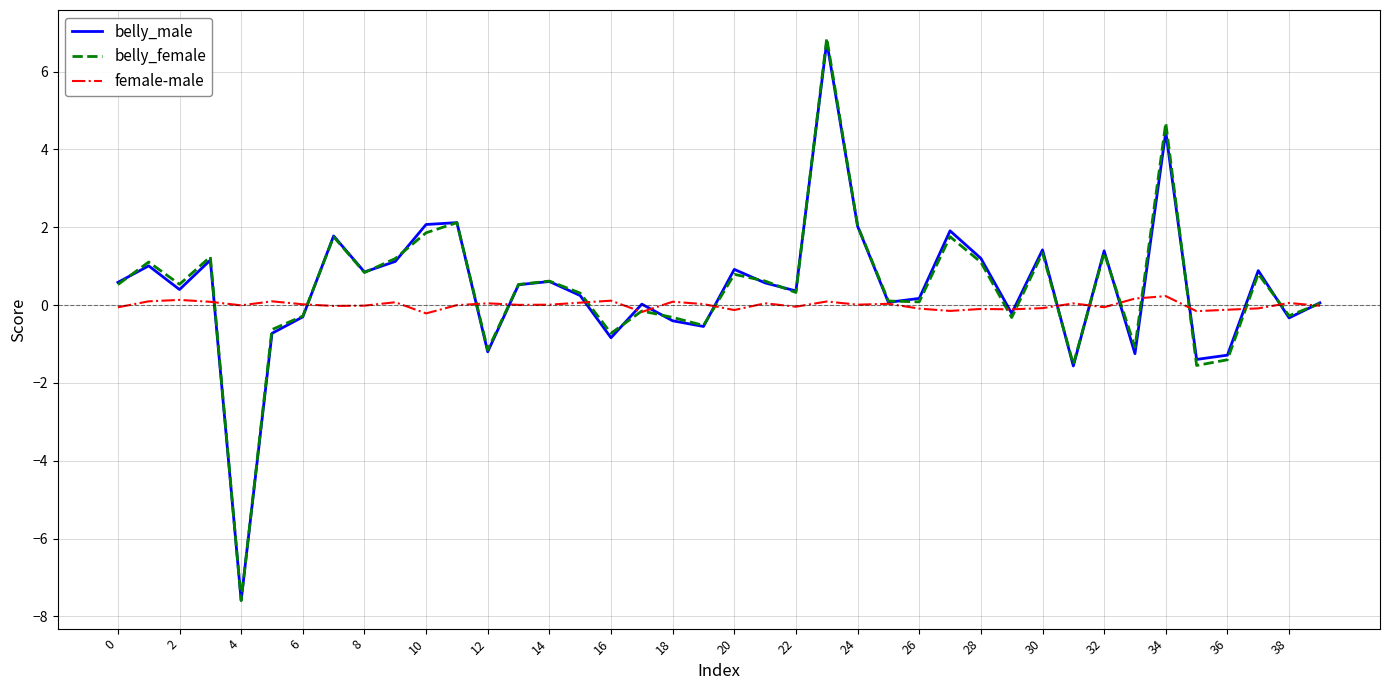

Which series has the largest range (max minus min)?

belly_female